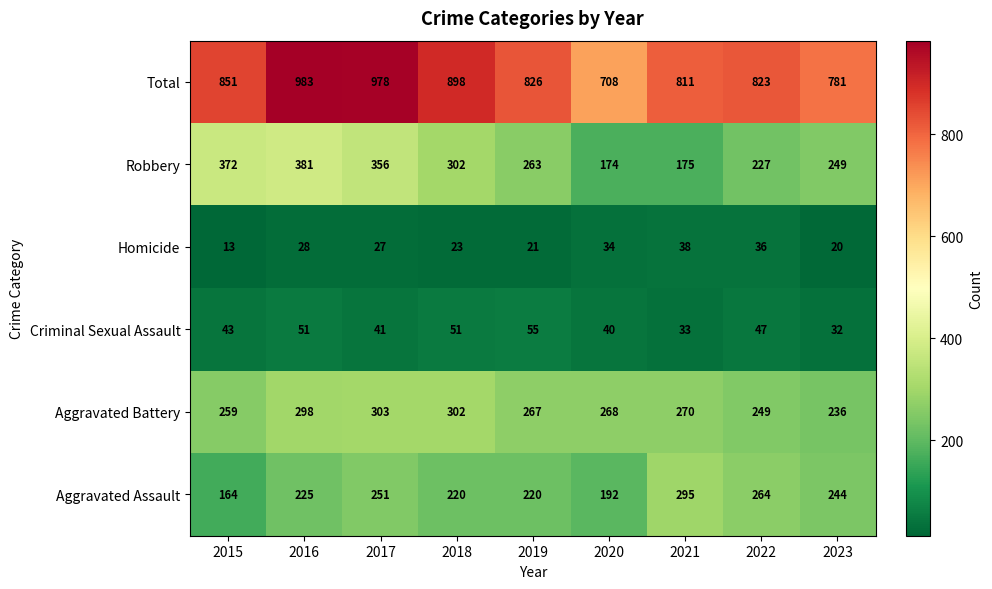

True or false: Aggravated Assault has a value of 425 at 2021.

False